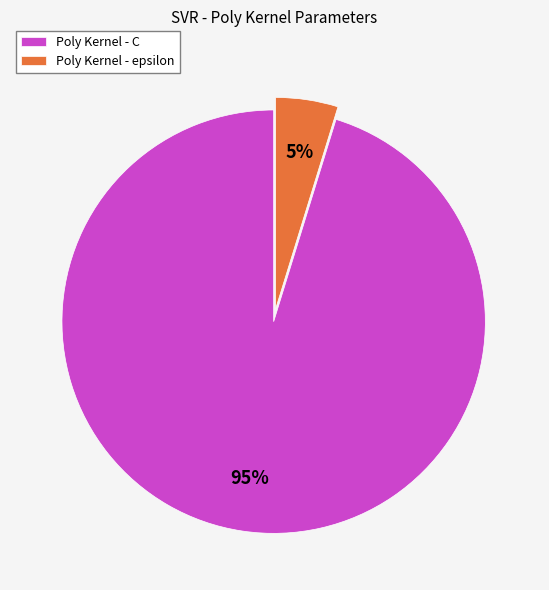

How many slices are in this pie chart?

2